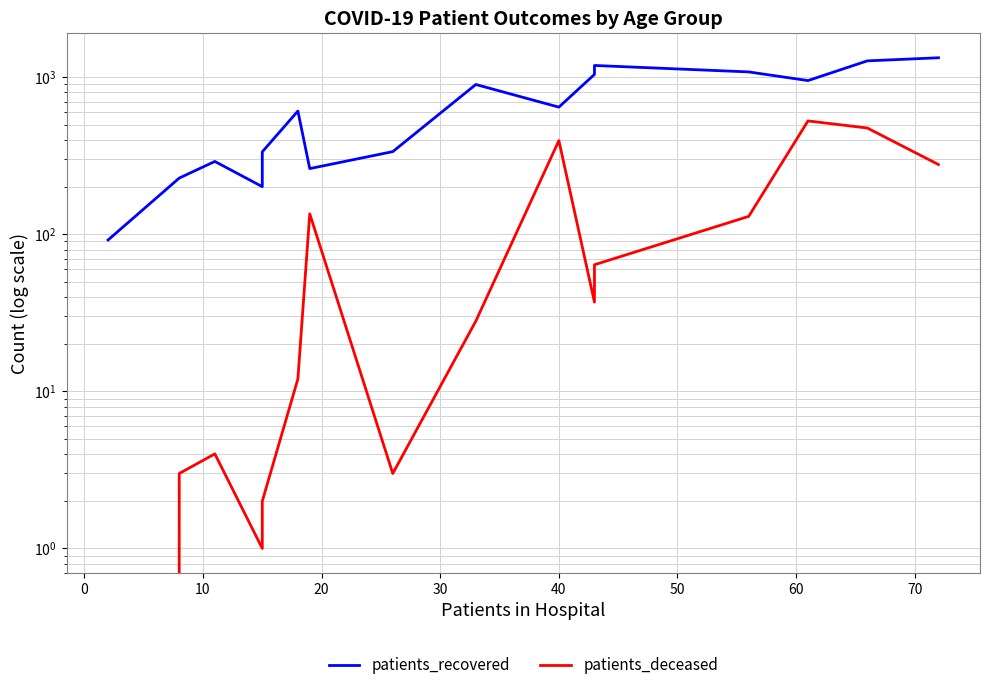

What is the maximum value for patients_deceased?

527